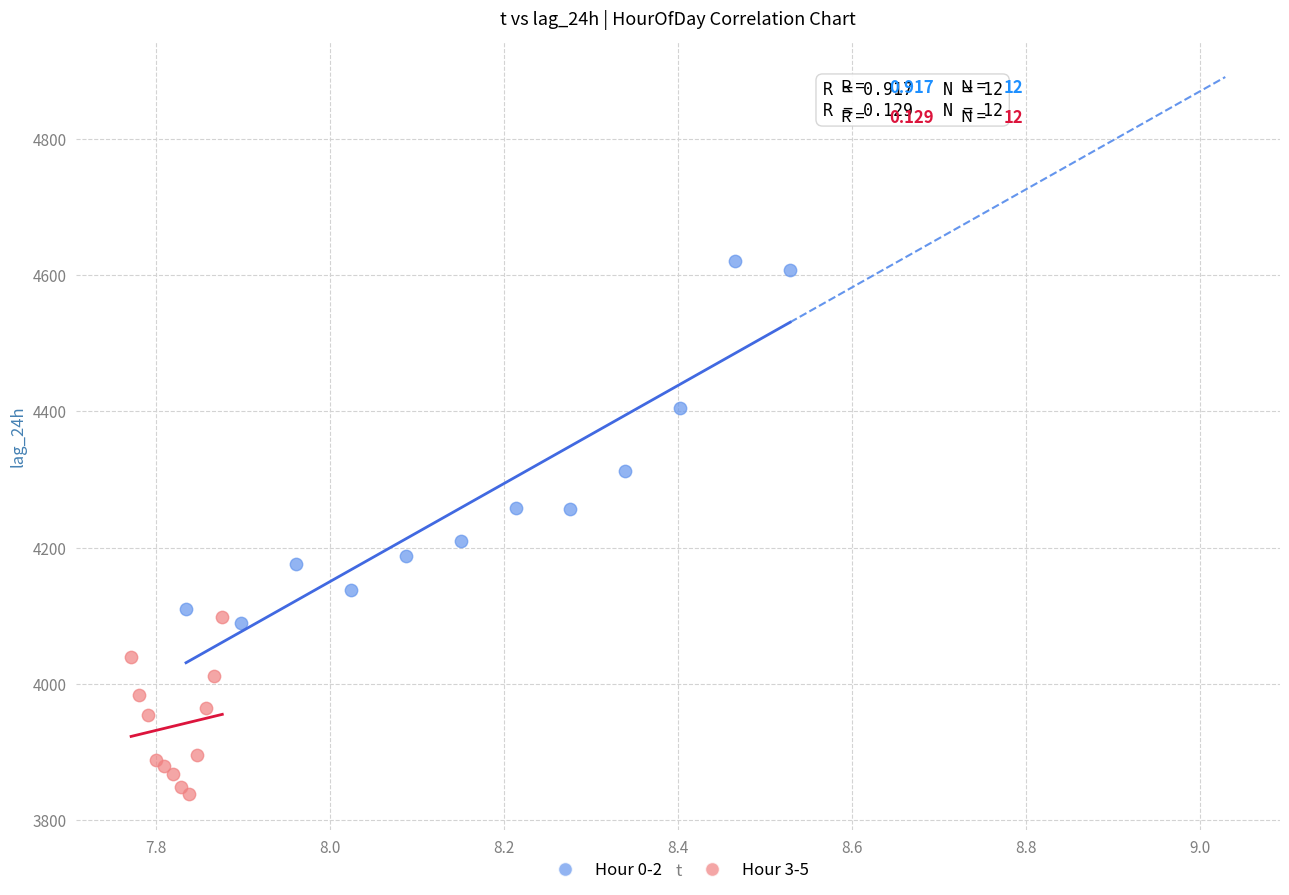

Which series contains the lowest Y value?

Hour 3-5